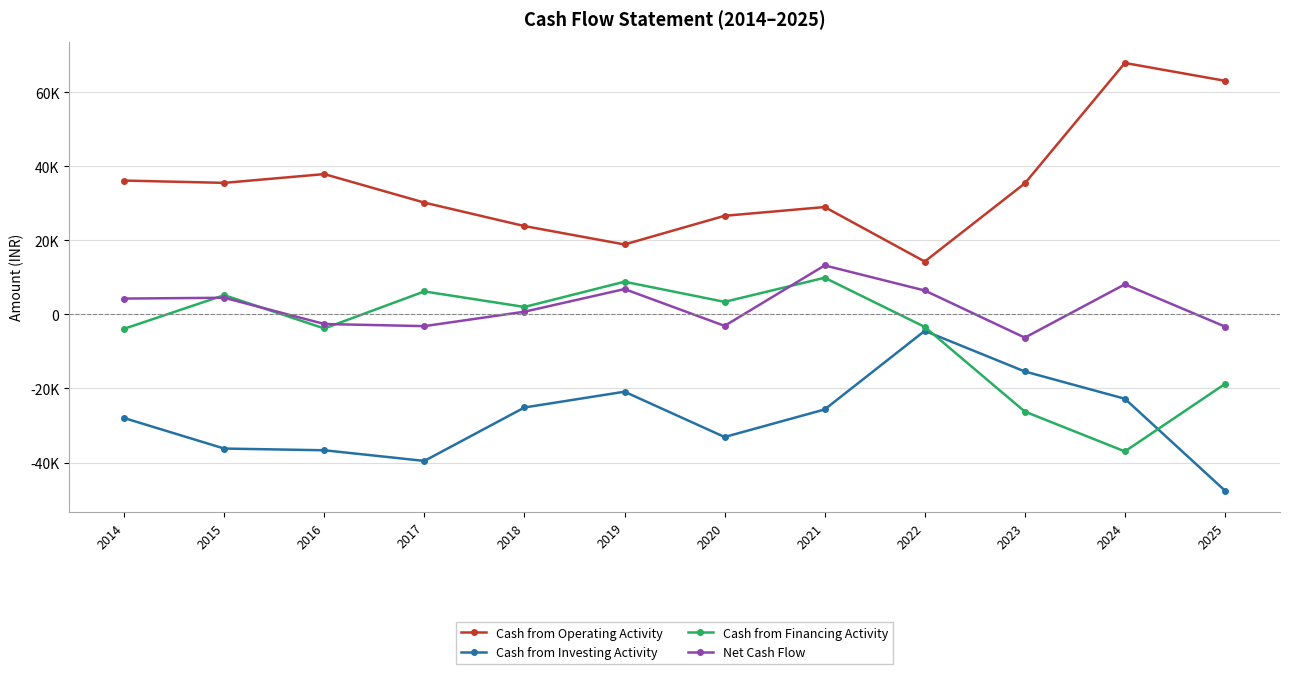

Is this an area chart (filled region under the line)?

No